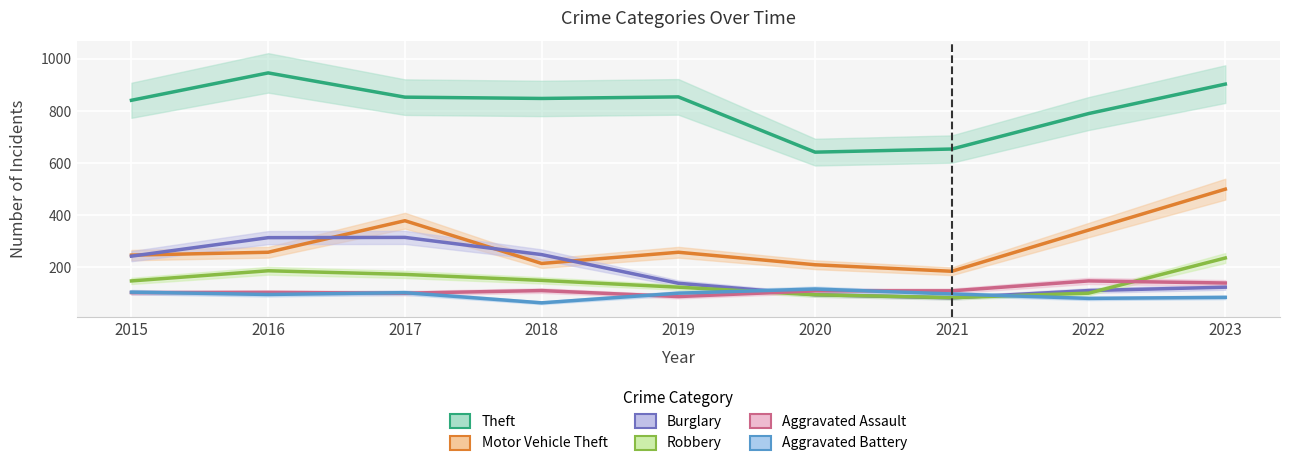

At which category does the chart reach its minimum across all series?

2018